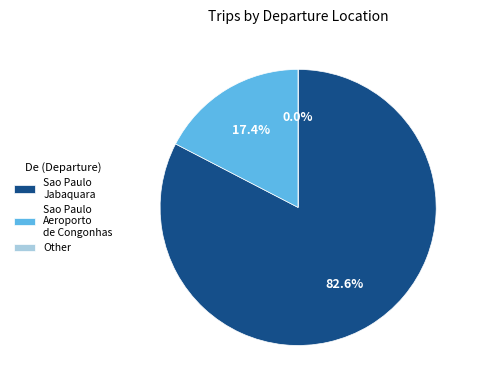

How many segments does this pie chart have?

3